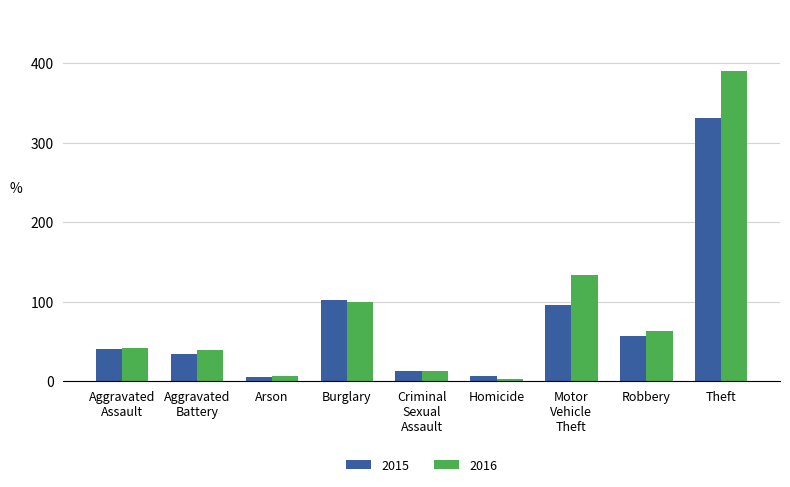

What is the difference between the maximum and minimum values in the 2016 series?

387